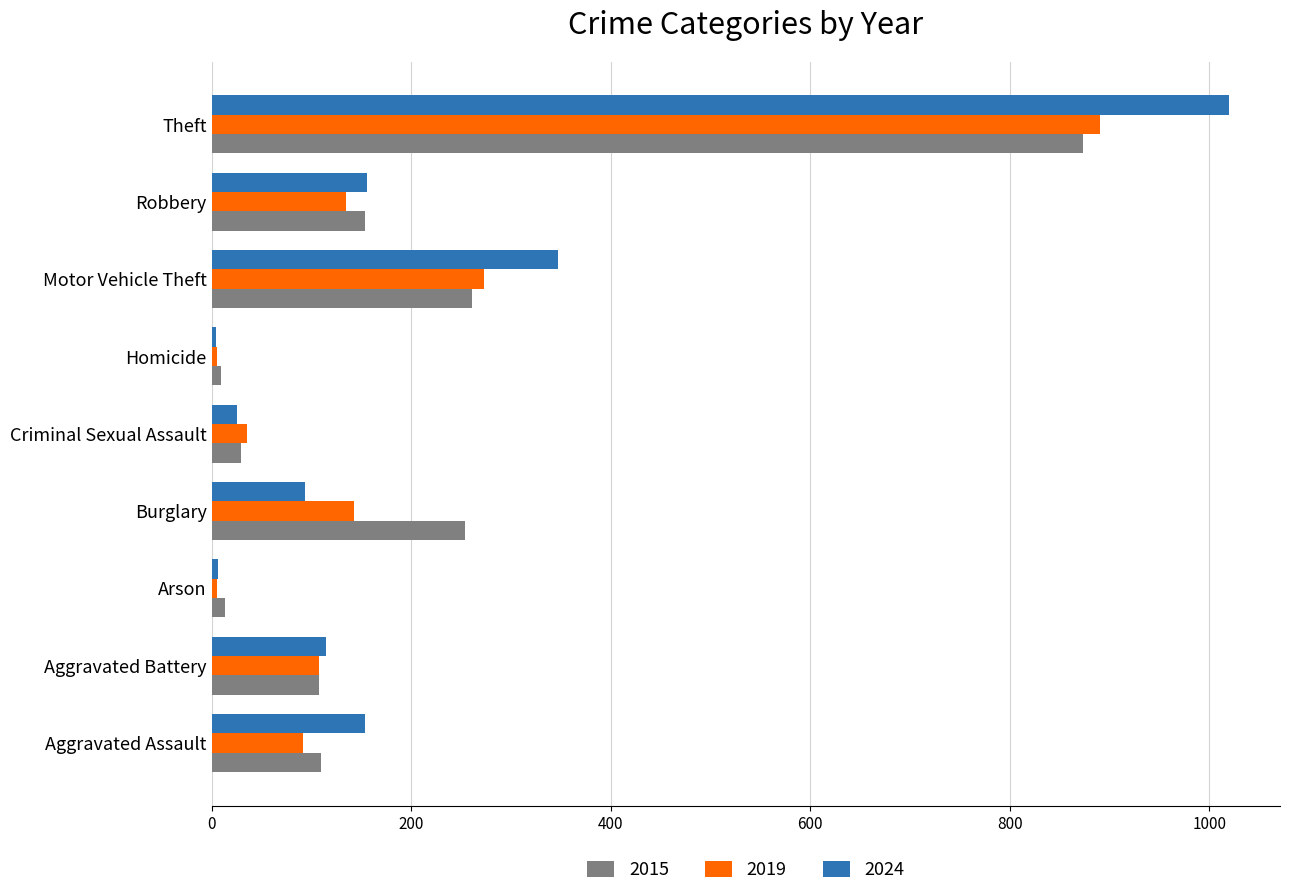

What is the smallest value displayed?

4